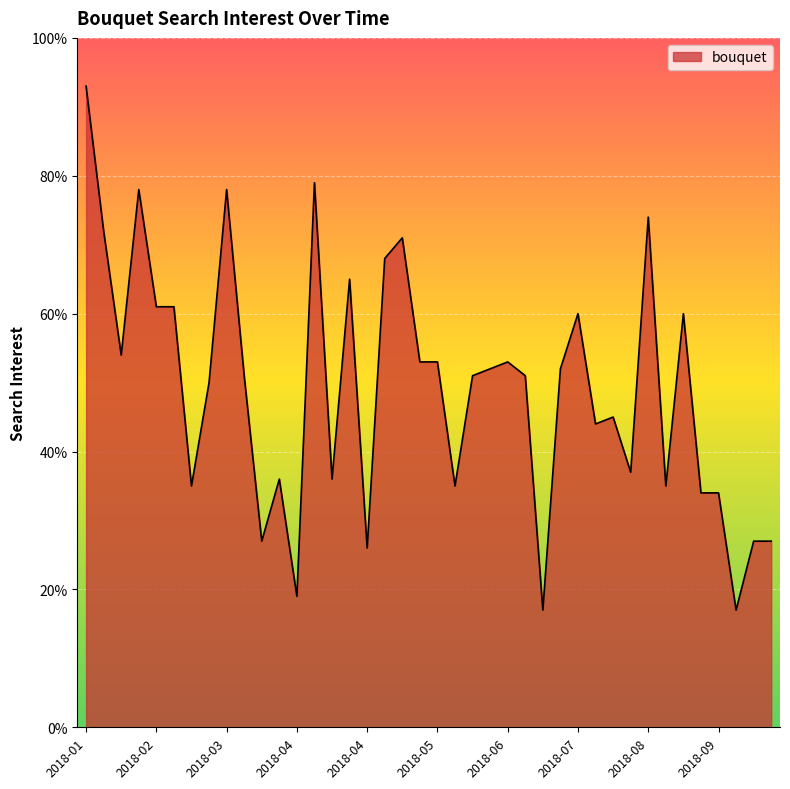

What is the minimum value shown in the chart?

17